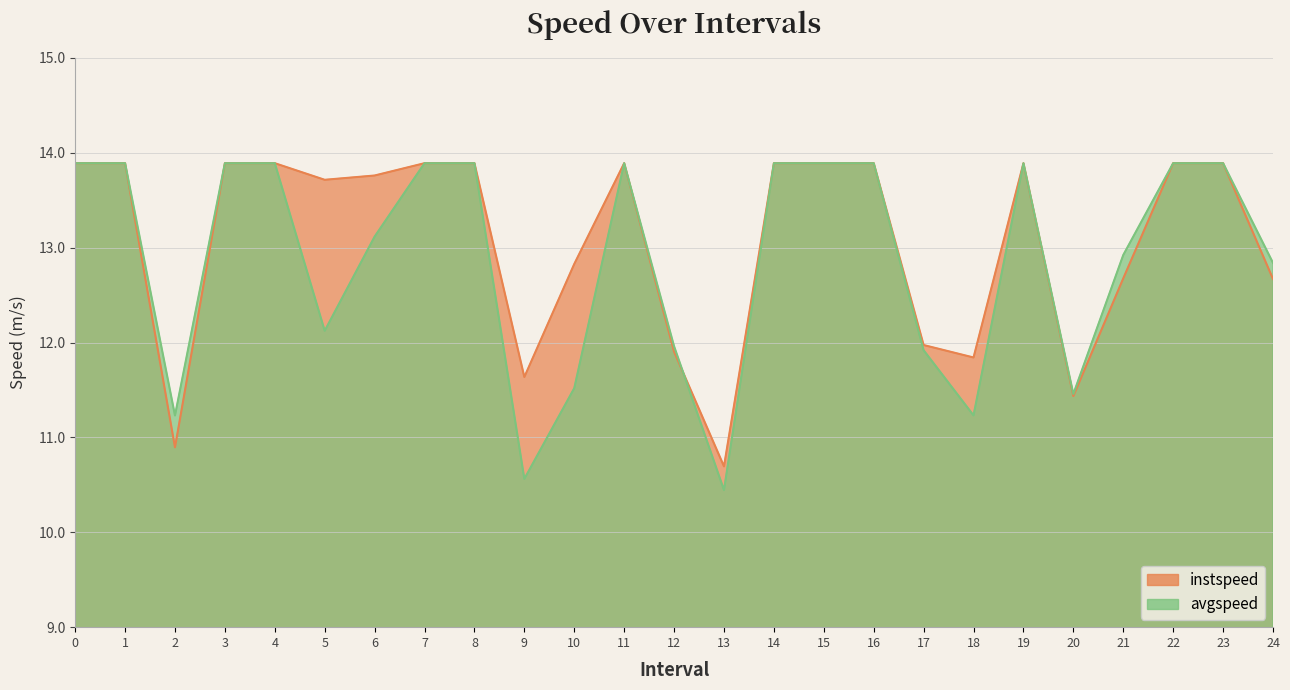

What are all the series names shown in the legend?

instspeed, avgspeed